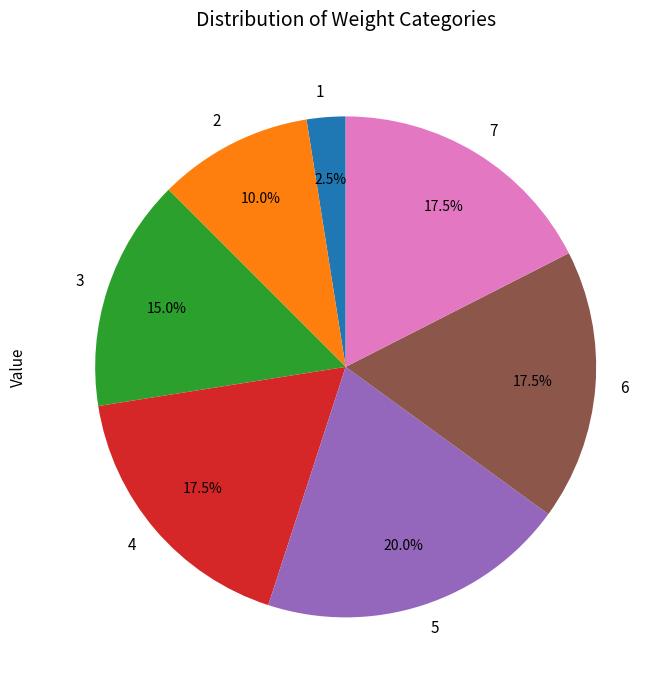

Does any single category account for the majority?

No